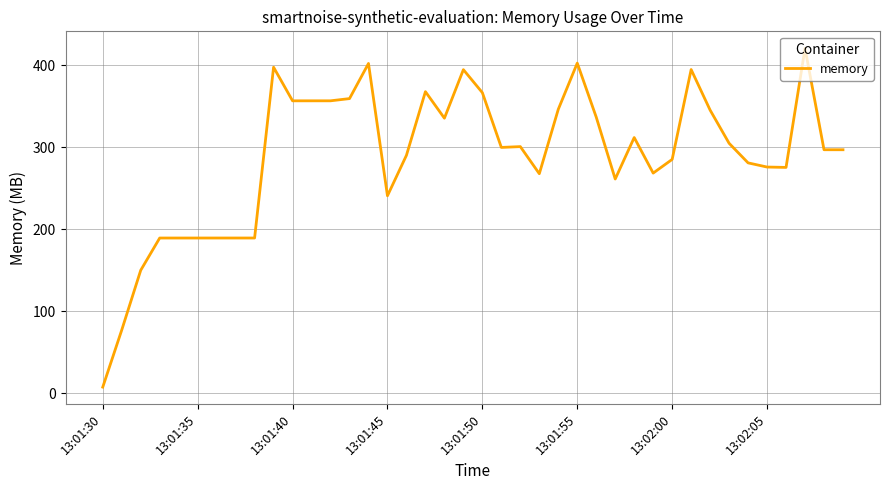

What is the maximum value shown in the chart?

420.8